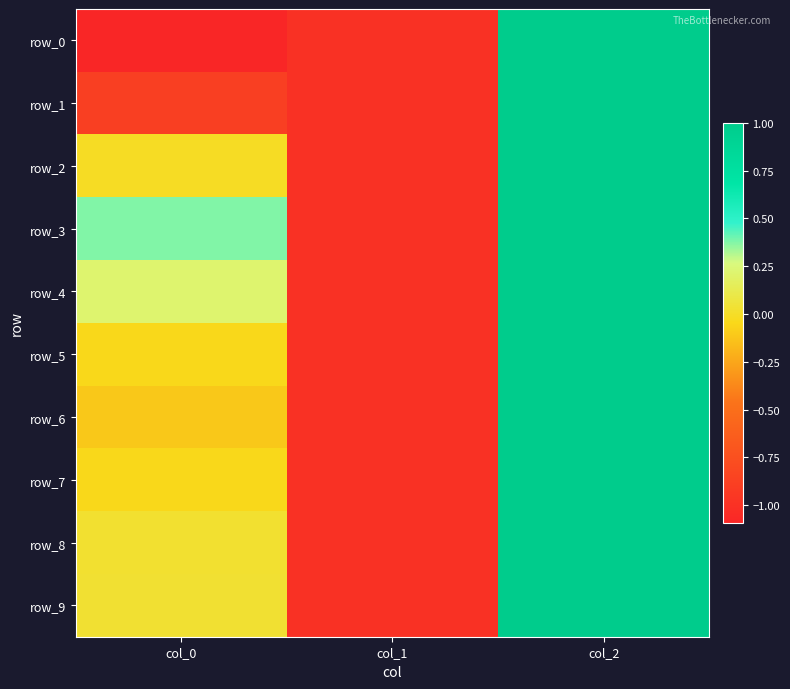

At which category does the chart reach its peak across all series?

col_2